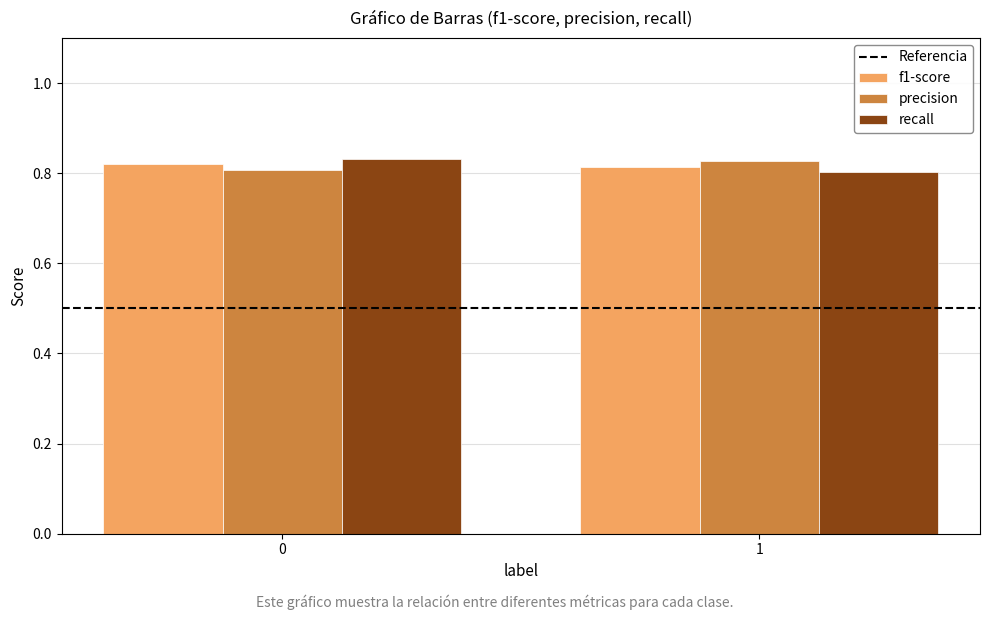

How many groups of bars are there?

2